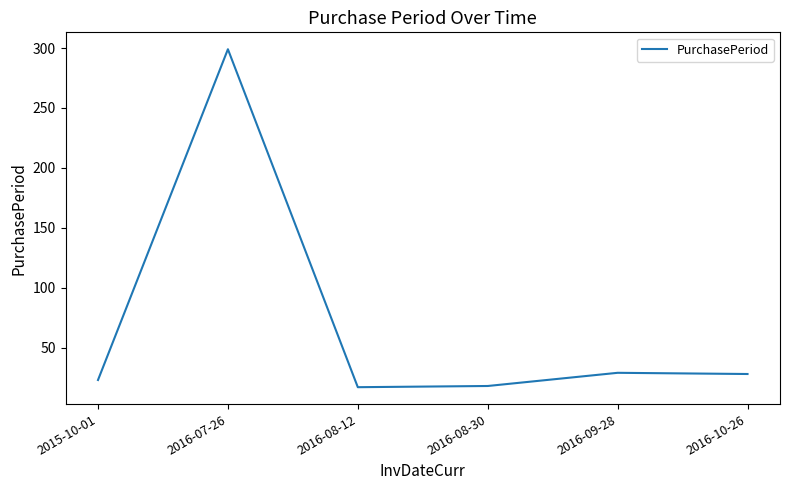

True or false: the data shows 30 at 2016-08-12.

False